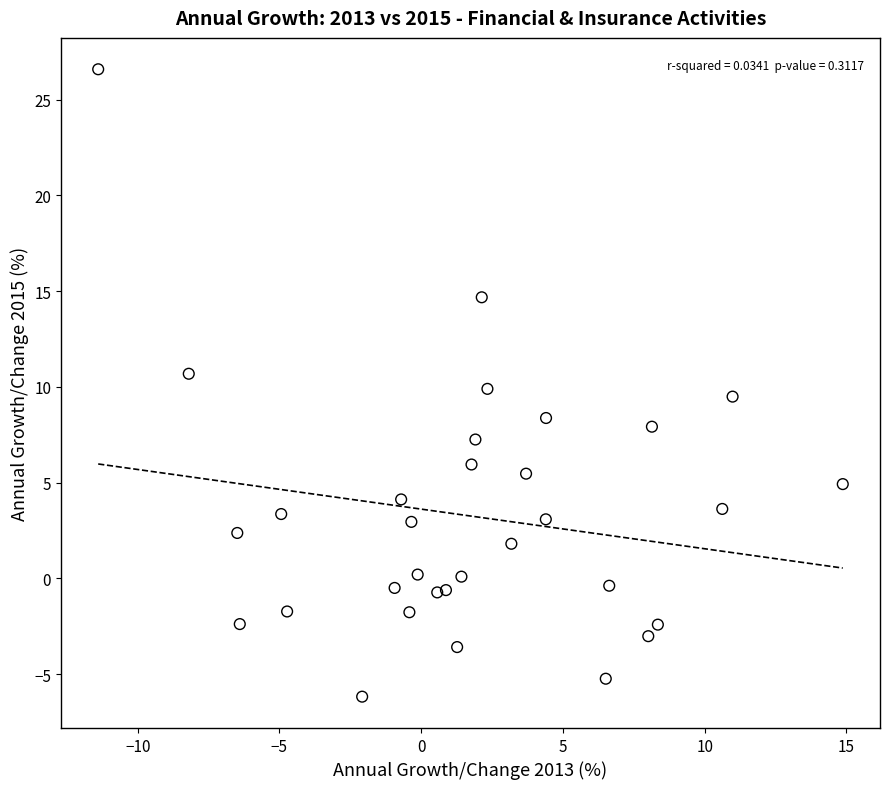

What is the range of X values (max minus min)?

26.3